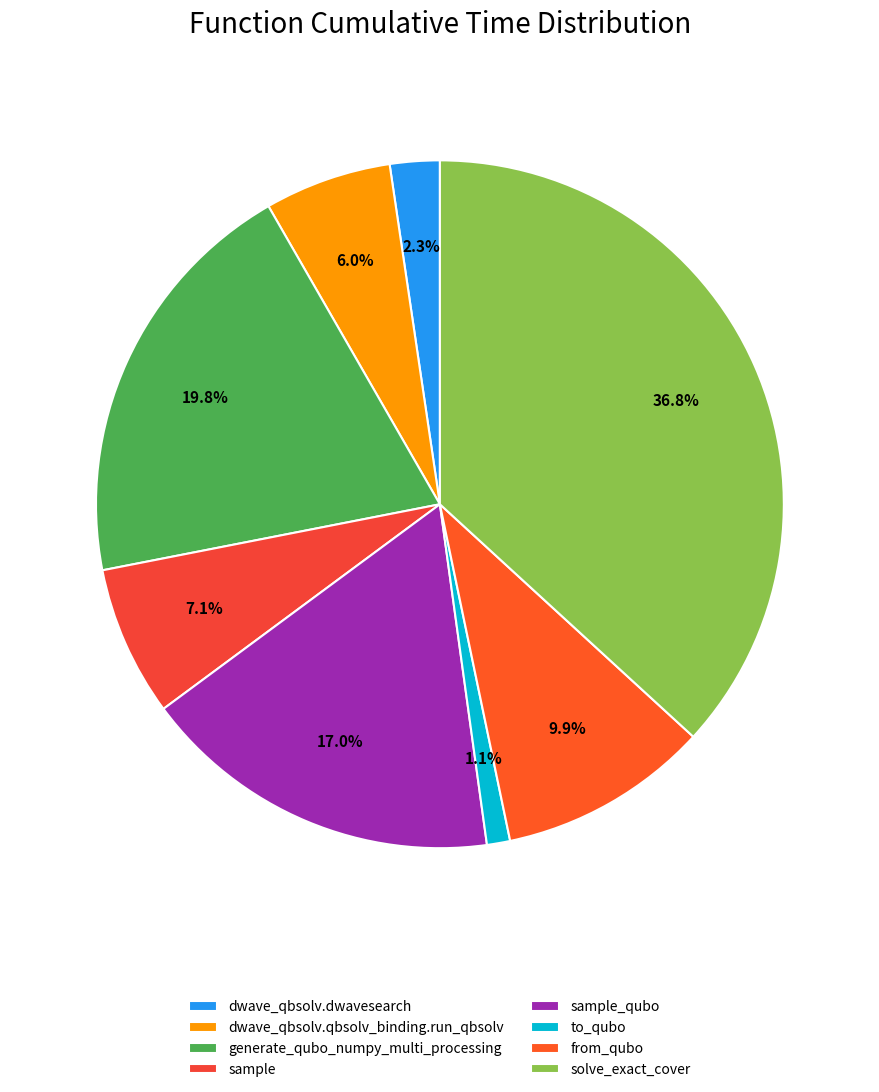

Rank the categories by value from lowest to highest.

to_qubo, dwave_qbsolv.dwavesearch, dwave_qbsolv.qbsolv_binding.run_qbsolv, sample, from_qubo, sample_qubo, generate_qubo_numpy_multi_processing, solve_exact_cover